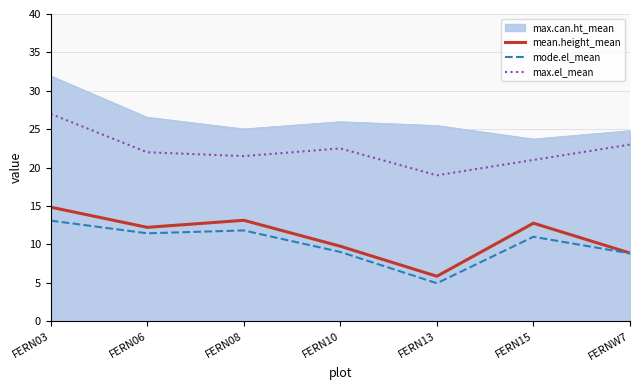

How many lines are shown in the chart?

4